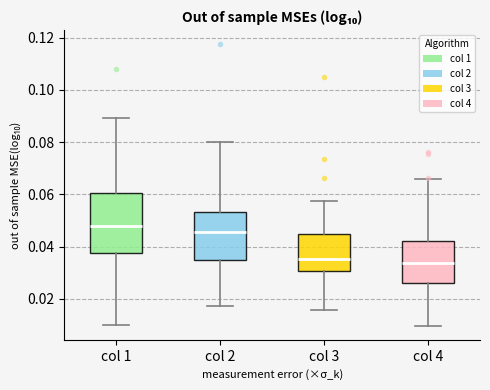

Where is the upper edge of the box for col 2 on the y-axis? The values are not printed on the chart, so give them approximately, as read against the axis.

0.054